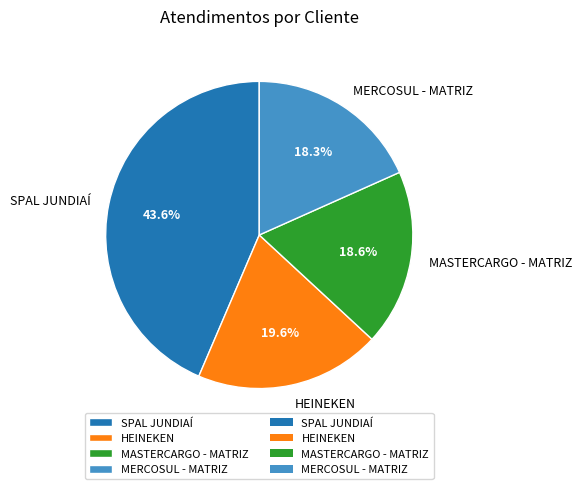

To the nearest percent, what portion does MERCOSUL - MATRIZ represent?

18%